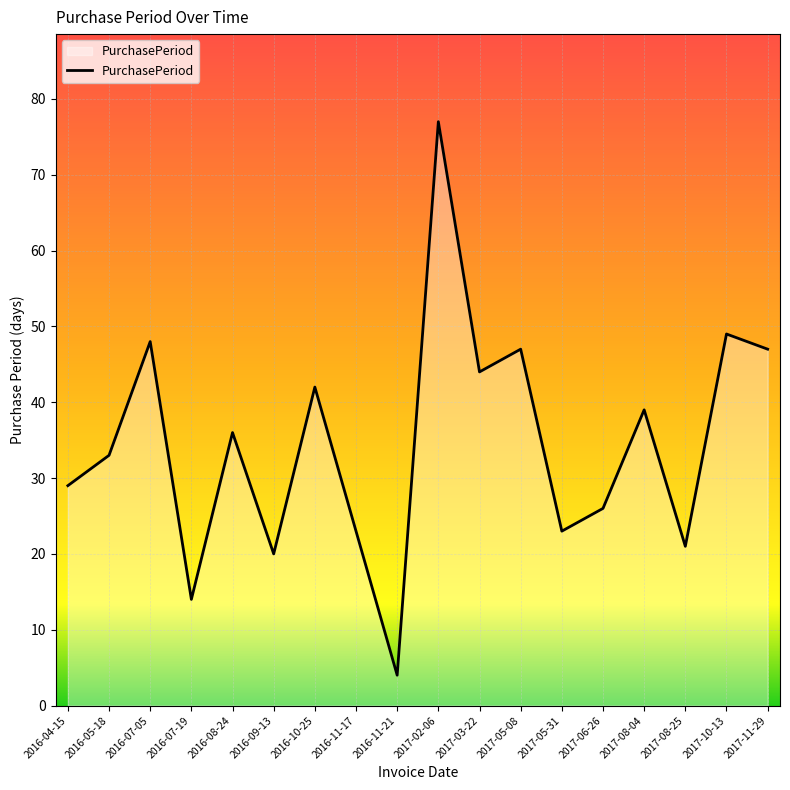

Read the value at 2016-04-15.

29